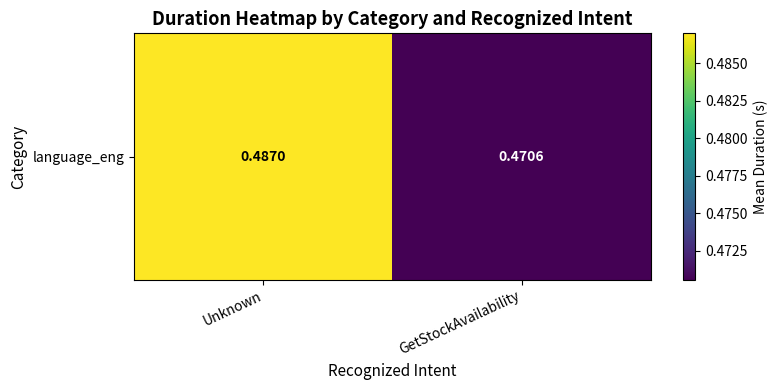

Count the number of data series in this chart.

1